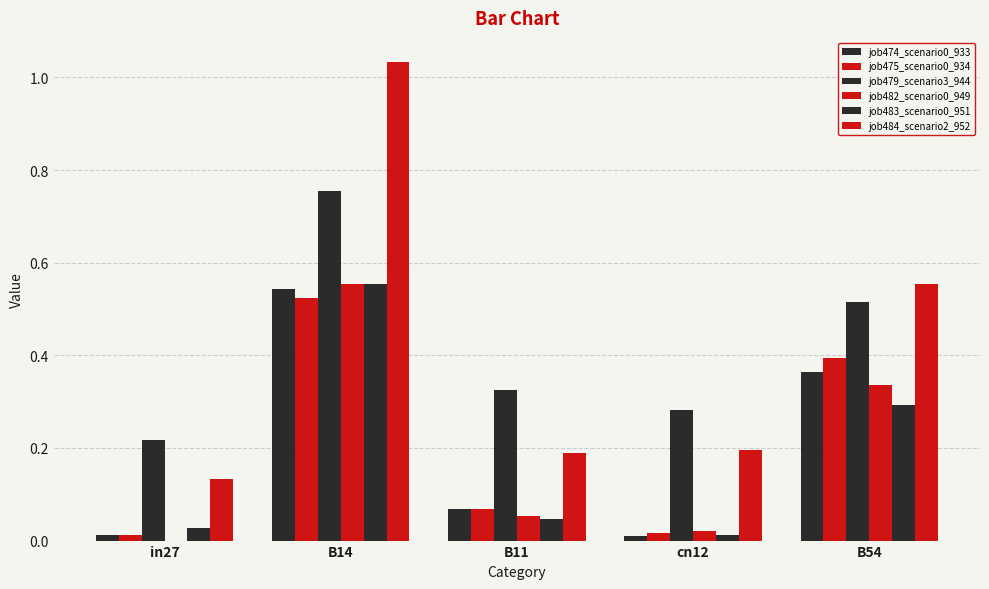

Is the value of job475_scenario0_934 at B14 greater than the value of job482_scenario0_949 at B14?

No